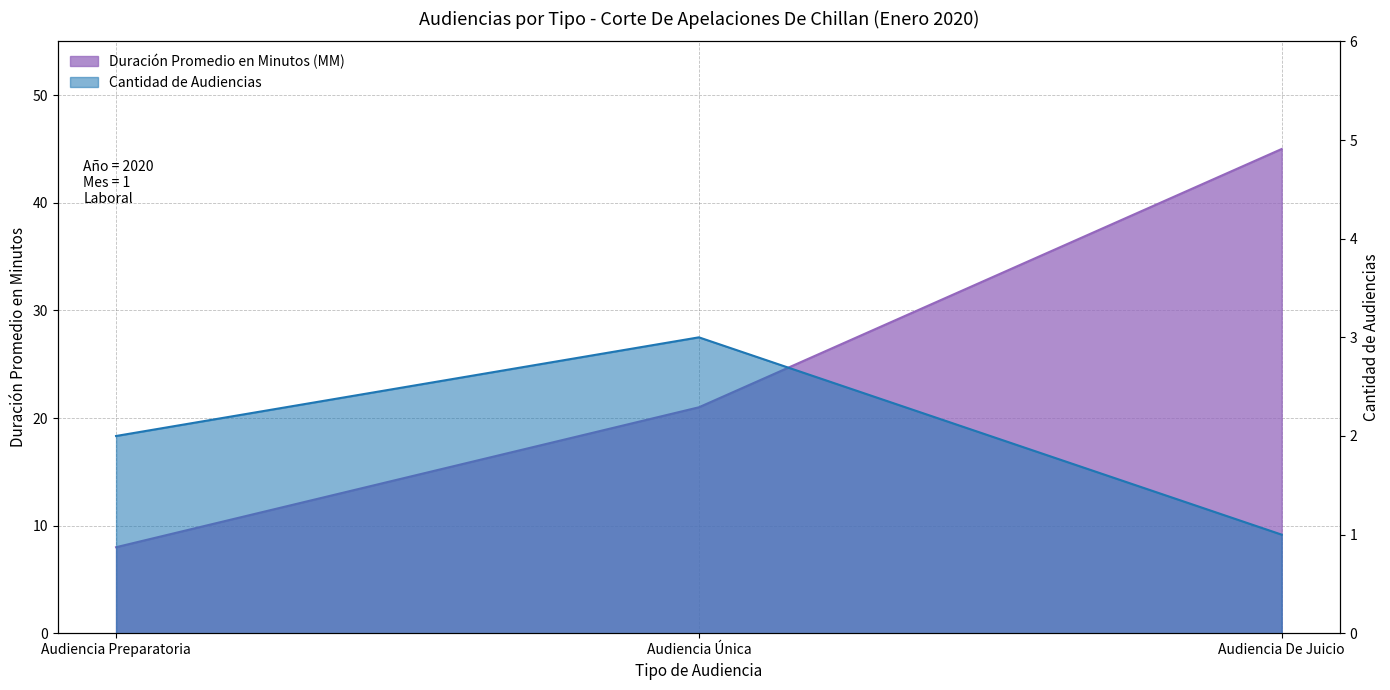

At Audiencia De Juicio, list the series in order from smallest to largest.

Cantidad de Audiencias, Duración Promedio en Minutos (MM)